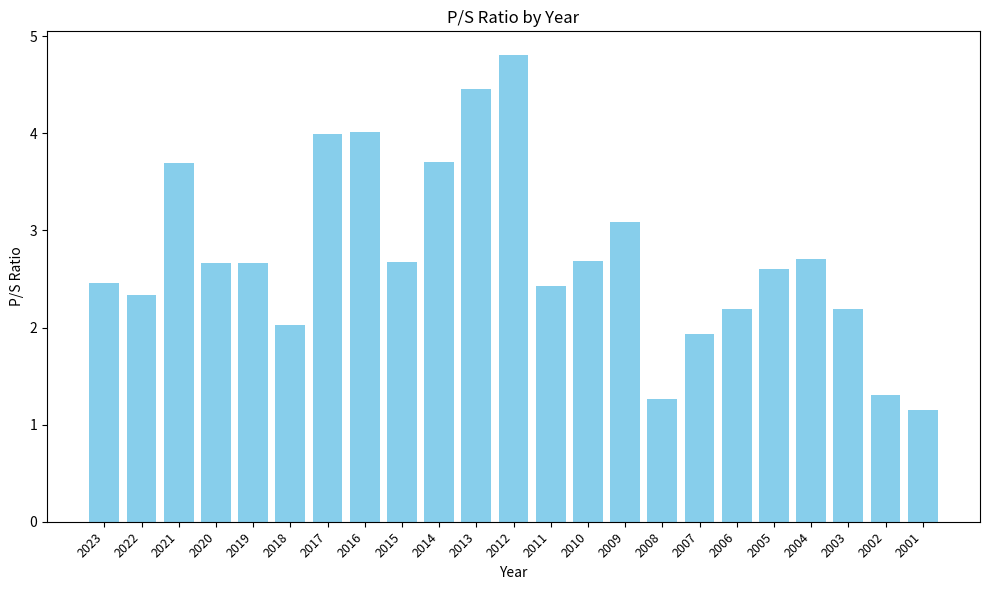

How many bars are there in total?

23